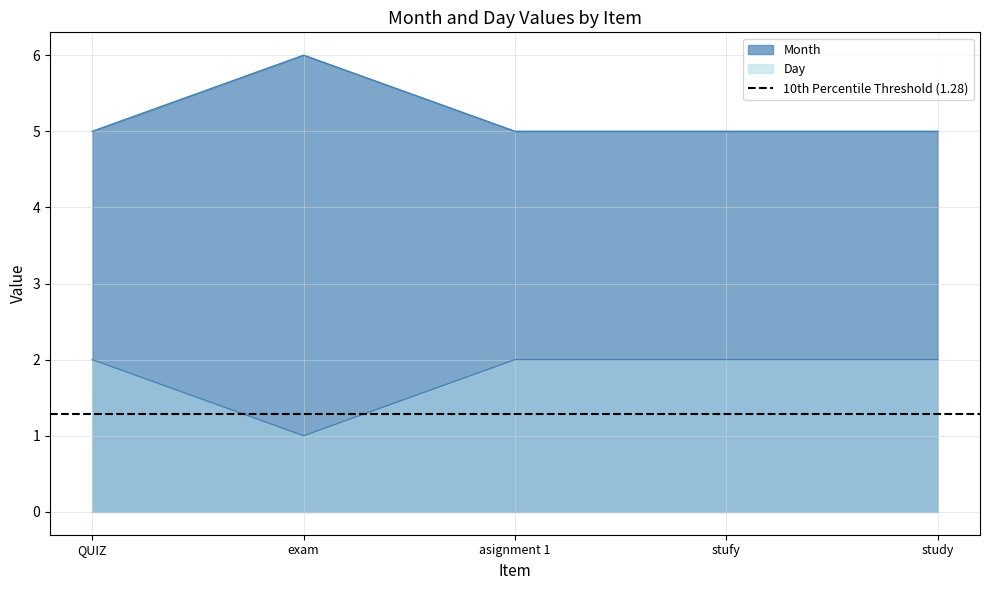

Rank the series at study from highest to lowest value.

Month, Day